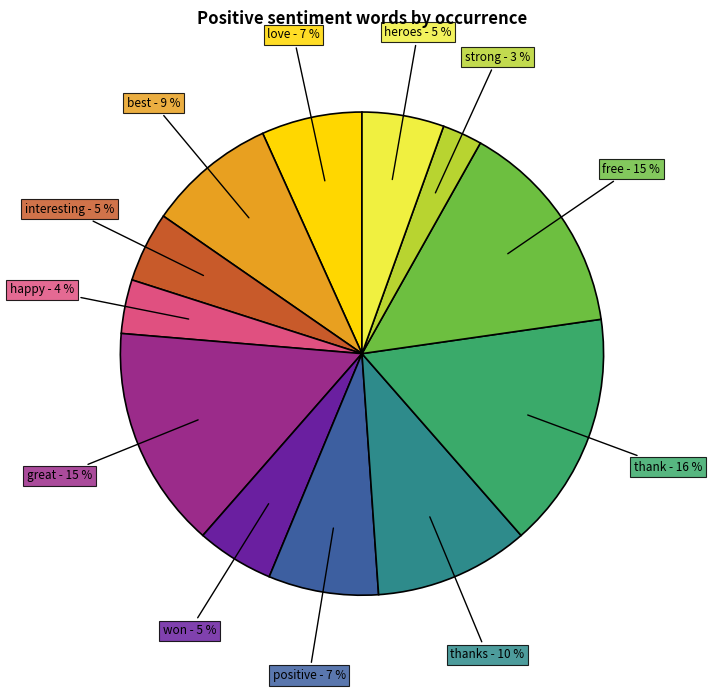

Is there any slice that represents more than half of the pie?

No